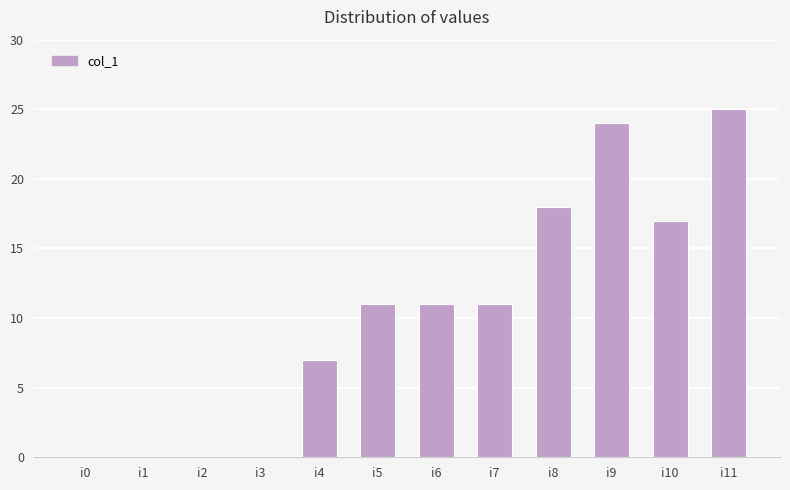

The value at i9 is 37. True or false?

False